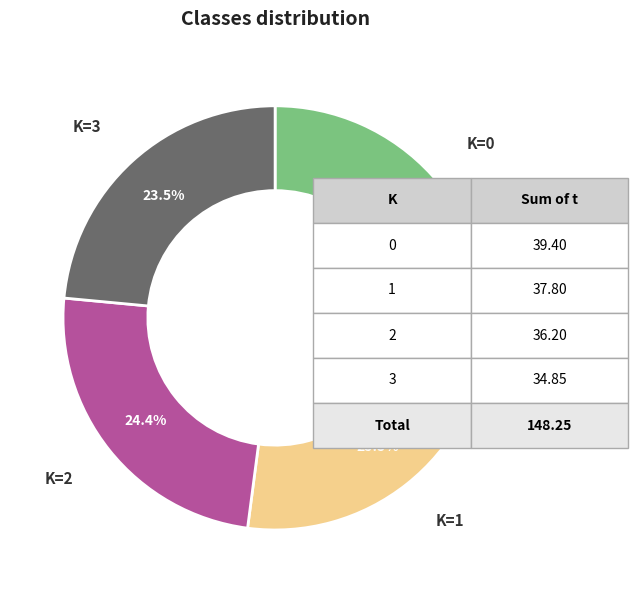

Is there a majority slice in this chart?

No